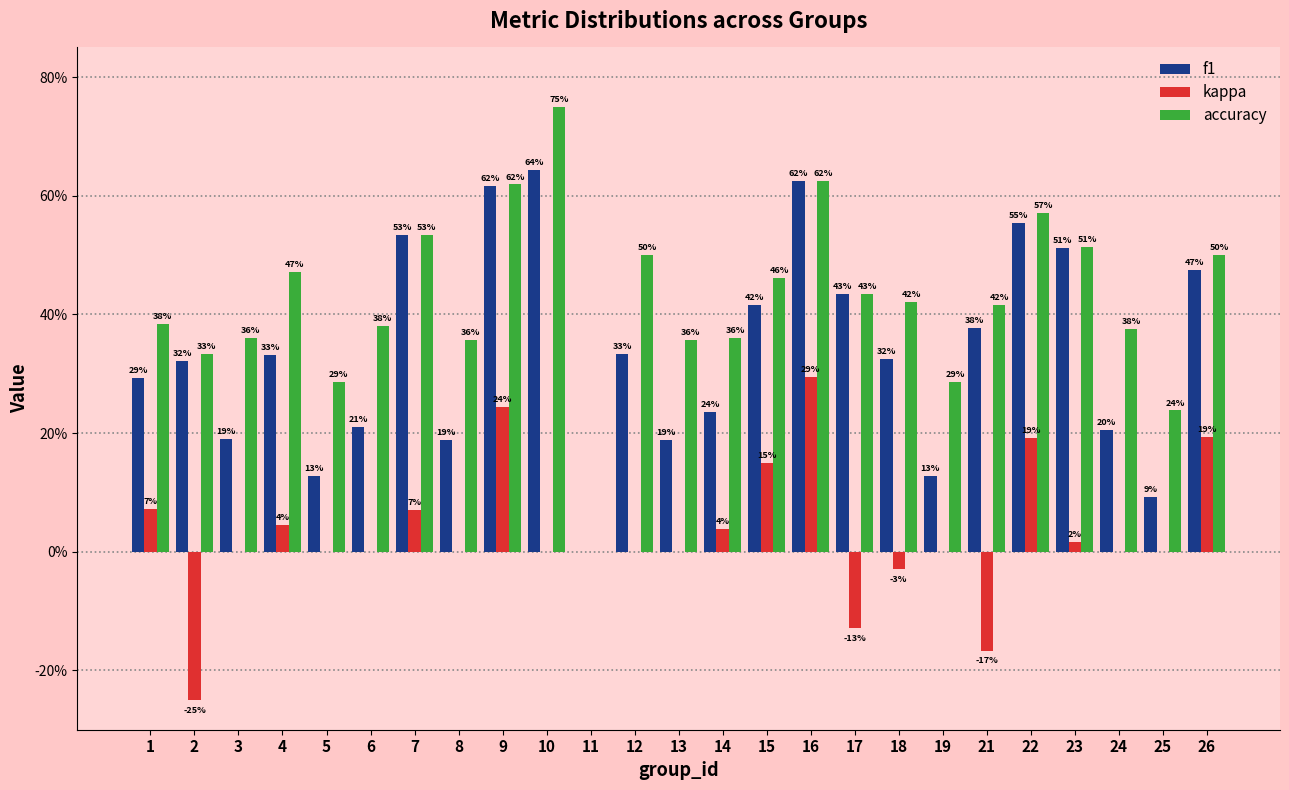

What are all the series names shown in the legend?

f1, kappa, accuracy